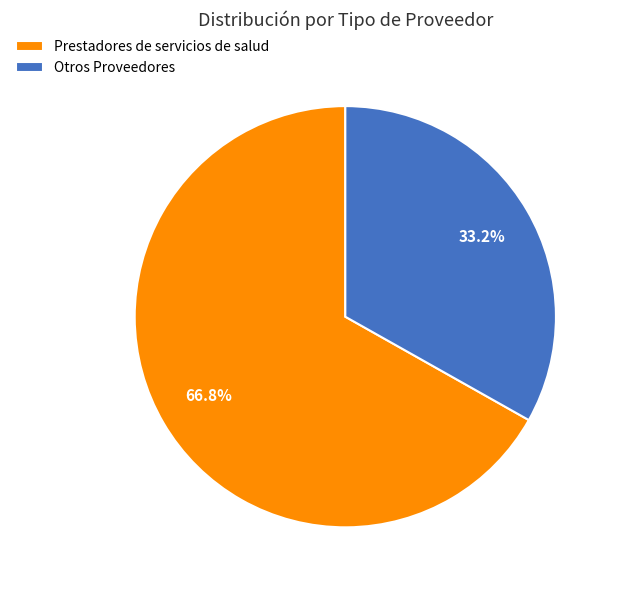

What is the ratio of the value at Otros Proveedores to the value at Prestadores de servicios de salud?

0.5